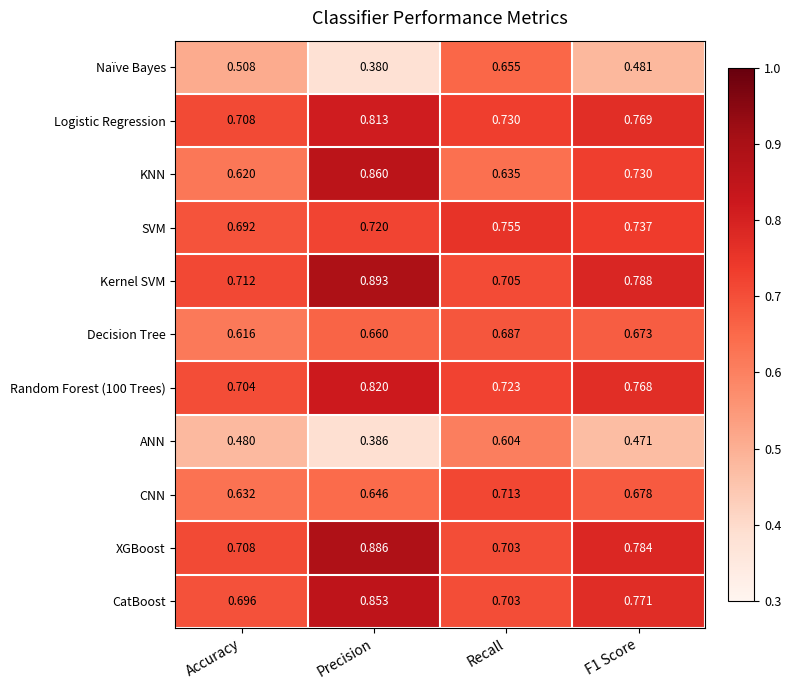

Between Accuracy and Precision, which series saw the biggest shift?

KNN